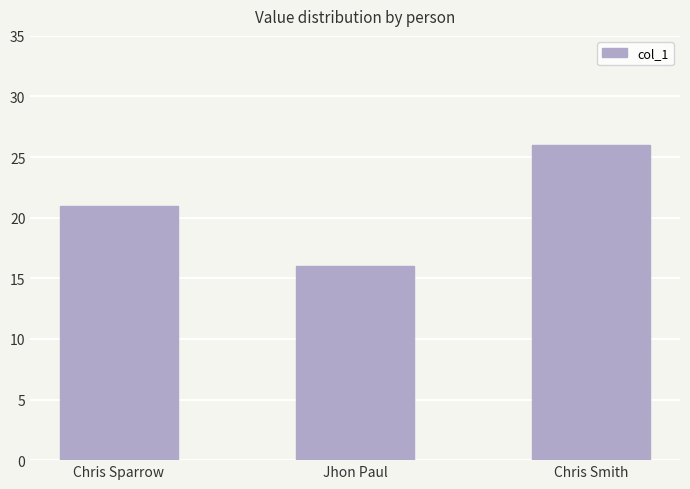

Which category has the highest value across all series?

Chris Smith